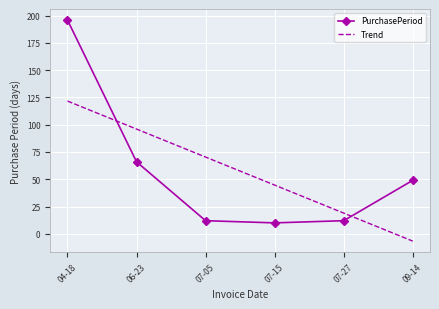

Is it true that PurchasePeriod equals 49.0 at 09-14?

True